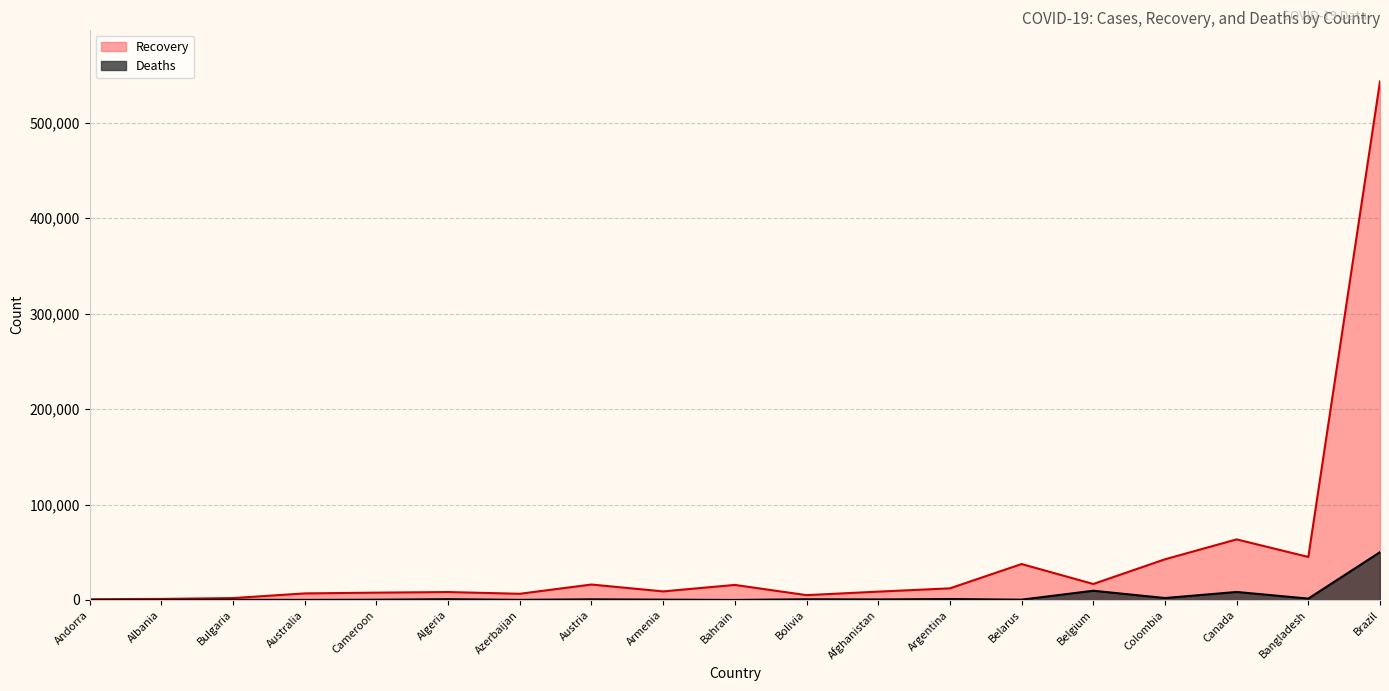

Rank the series by their maximum value, from highest to lowest.

Recovery, Deaths